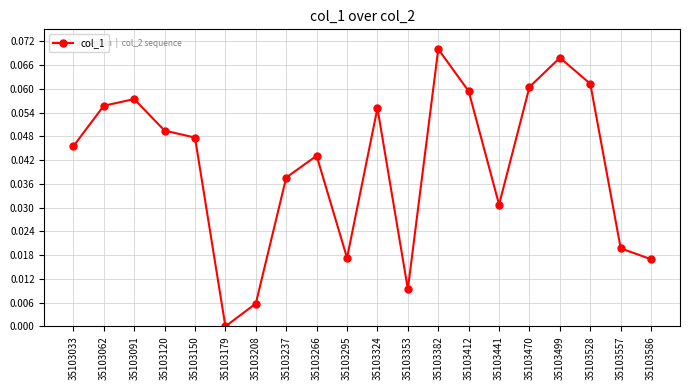

Where is the data nearest to the value 0?

35103179